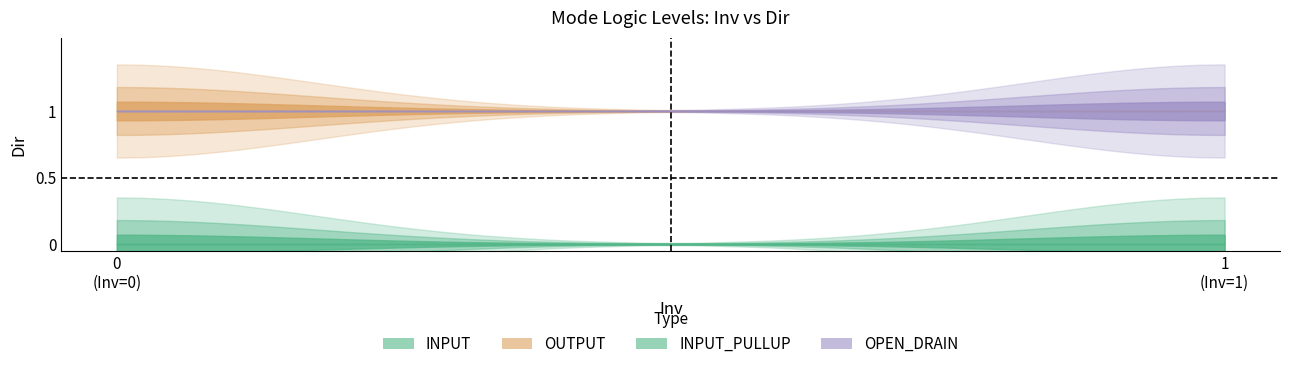

What is the value of the OPEN_DRAIN point at the 2nd from the left?

1